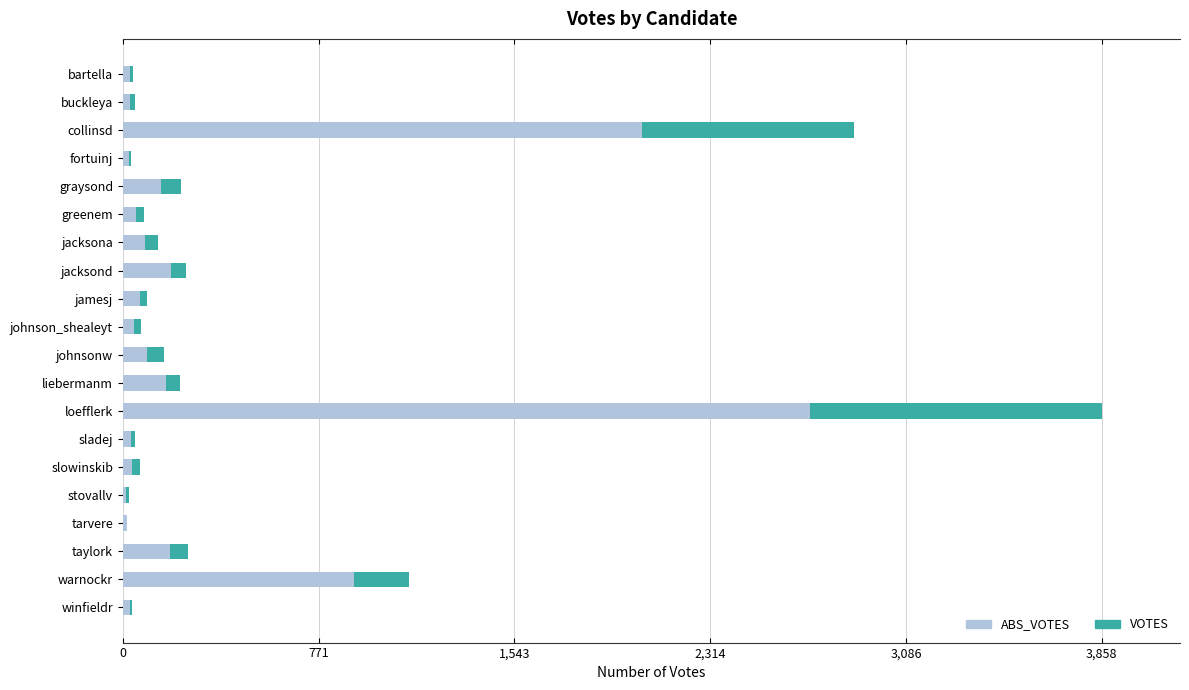

What is the total value across all series at collinsd?

2883